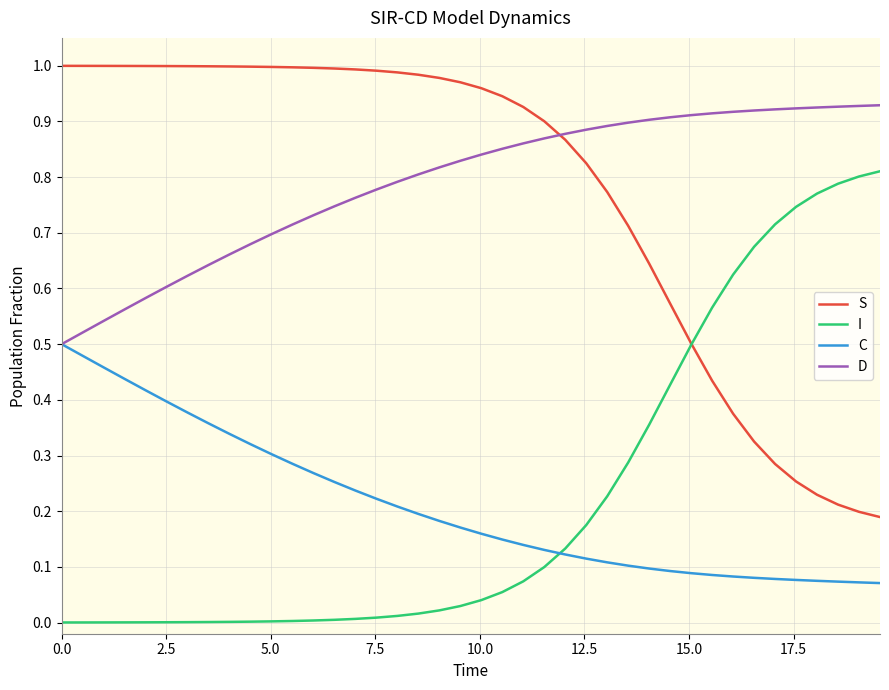

True or false: I and D intersect in this chart.

False